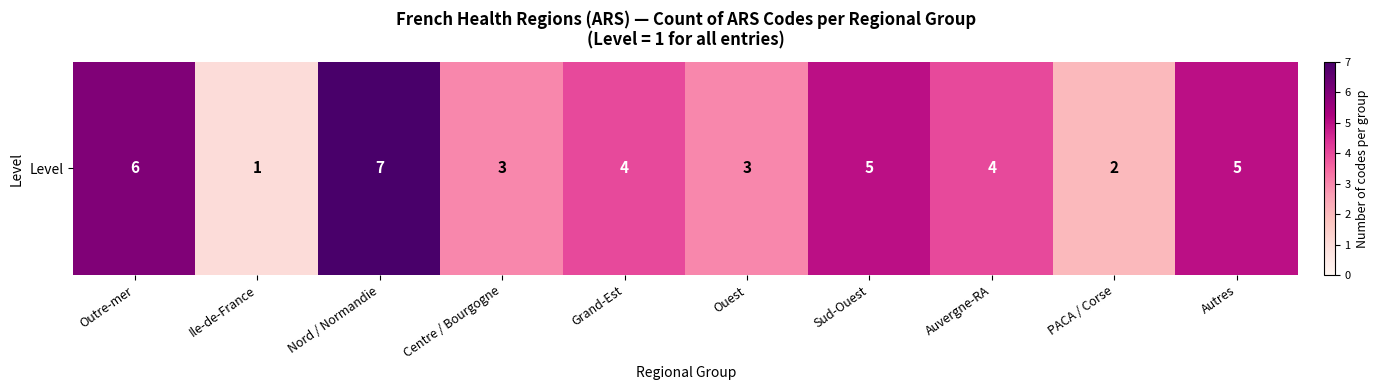

Which has a higher value, Sud-Ouest or Centre / Bourgogne?

Sud-Ouest